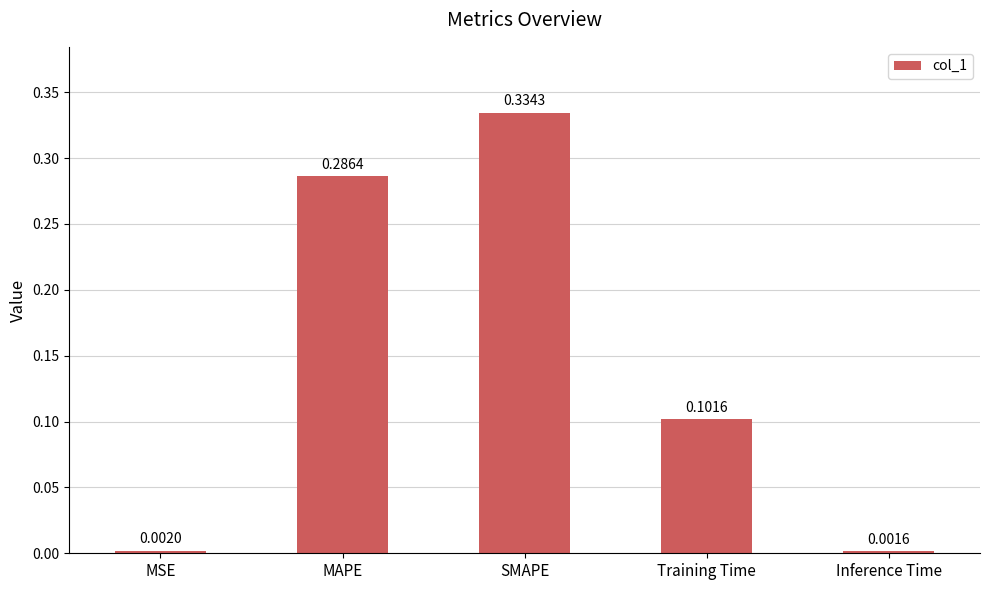

What position from the left is Inference Time?

5